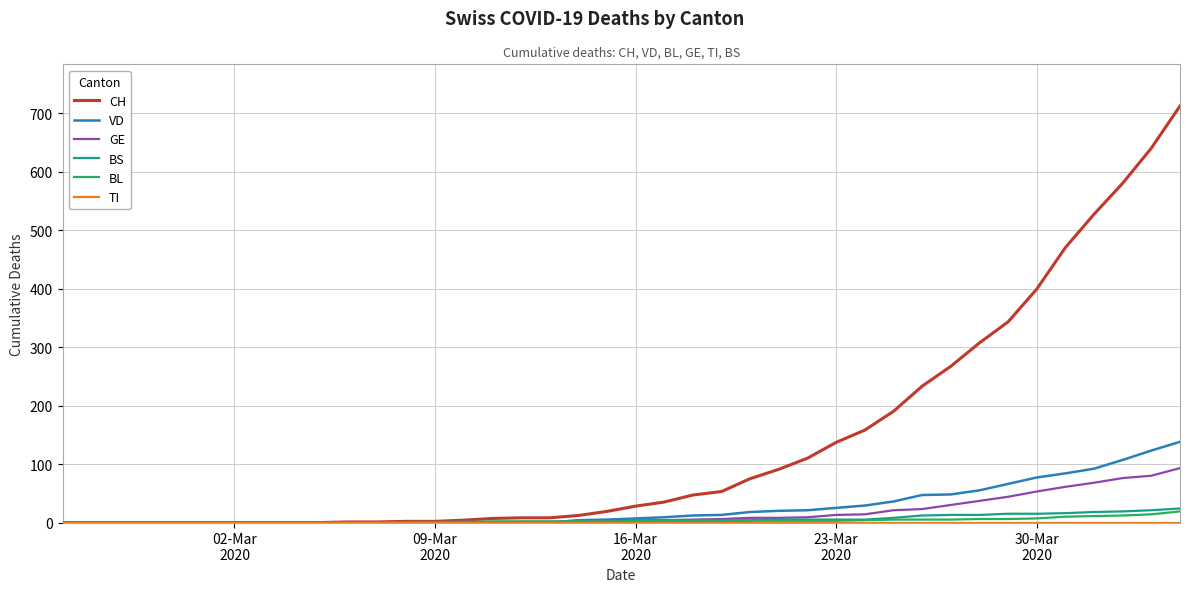

Which series has the widest spread of values?

CH